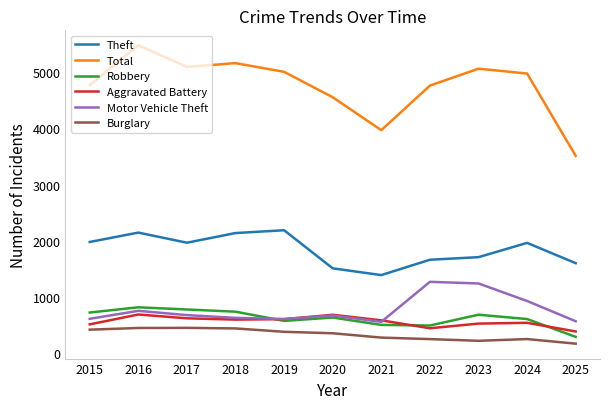

True or false: Motor Vehicle Theft has a value of 275 at 2019.

False